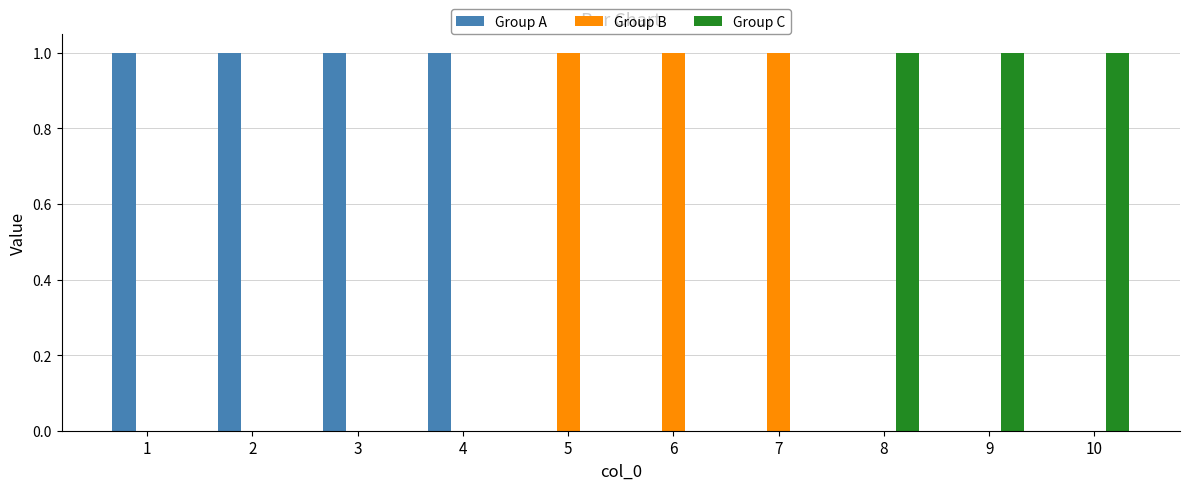

Which series has the largest total across all categories?

Group A